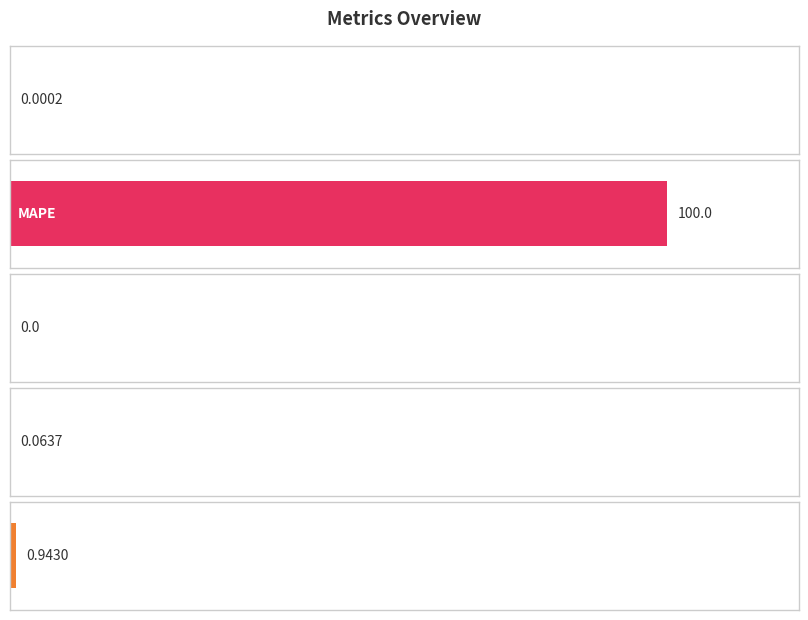

True or false: the data shows 1.6 at Inference Time.

False